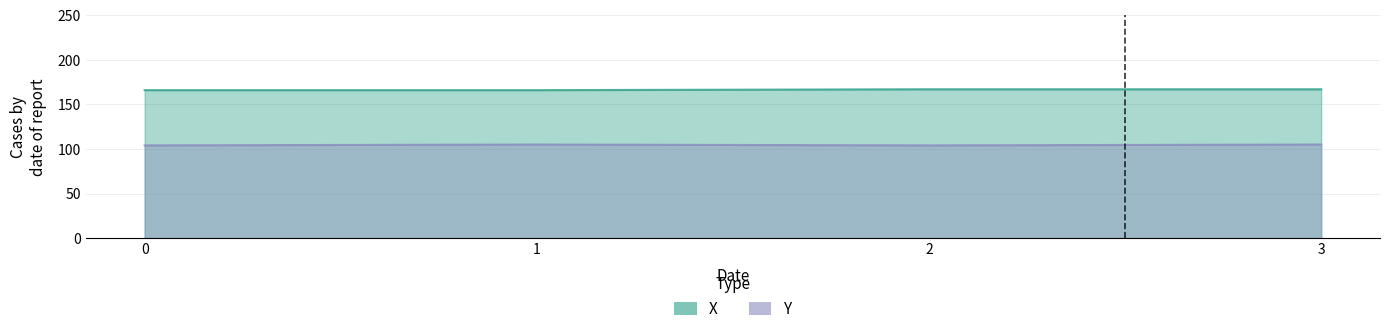

What value does the Y series have at 3?

105